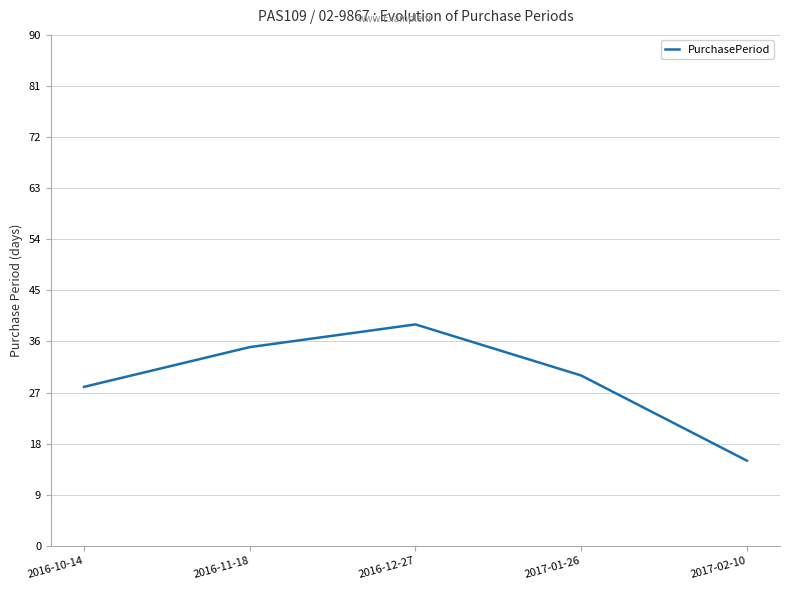

True or false: there are more than 2 points higher than both neighbors.

False